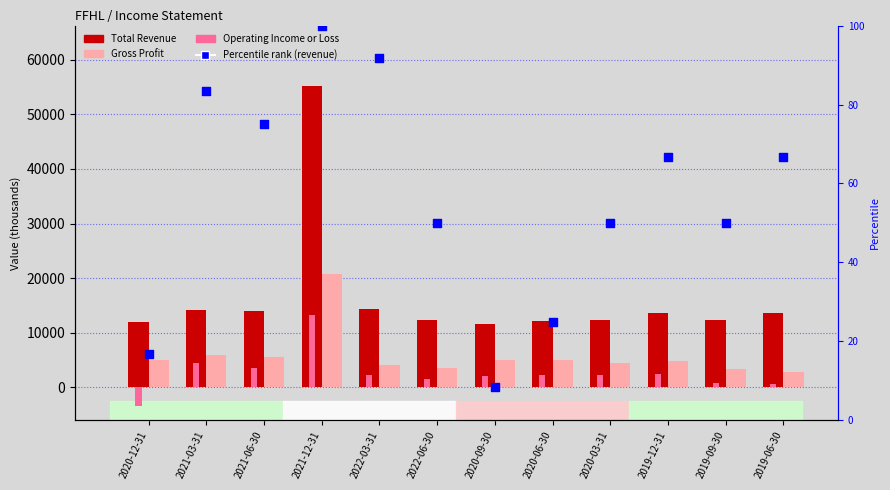

Which series has the largest Y range (max minus min)?

Total Revenue